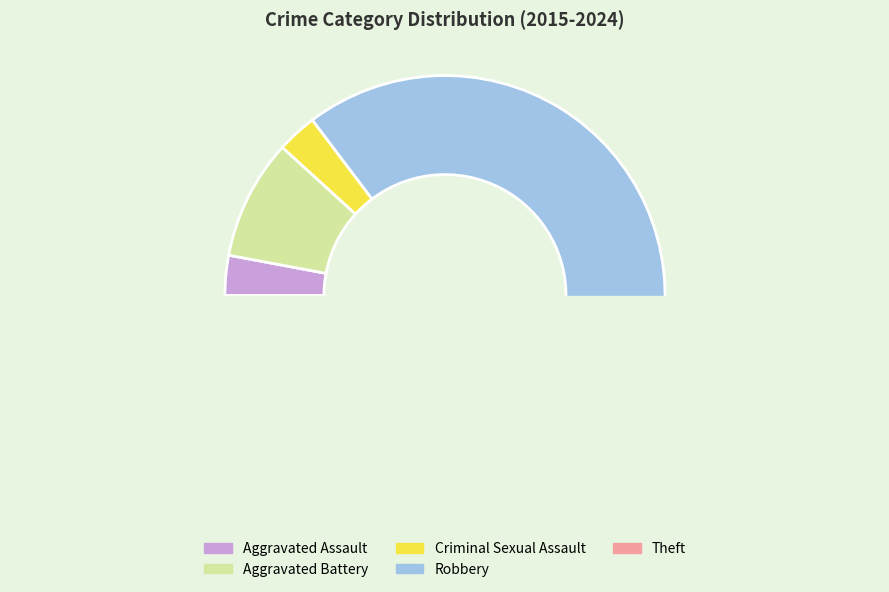

To the nearest percent, what is the combined percentage of Criminal Sexual Assault and Aggravated Battery?

15%